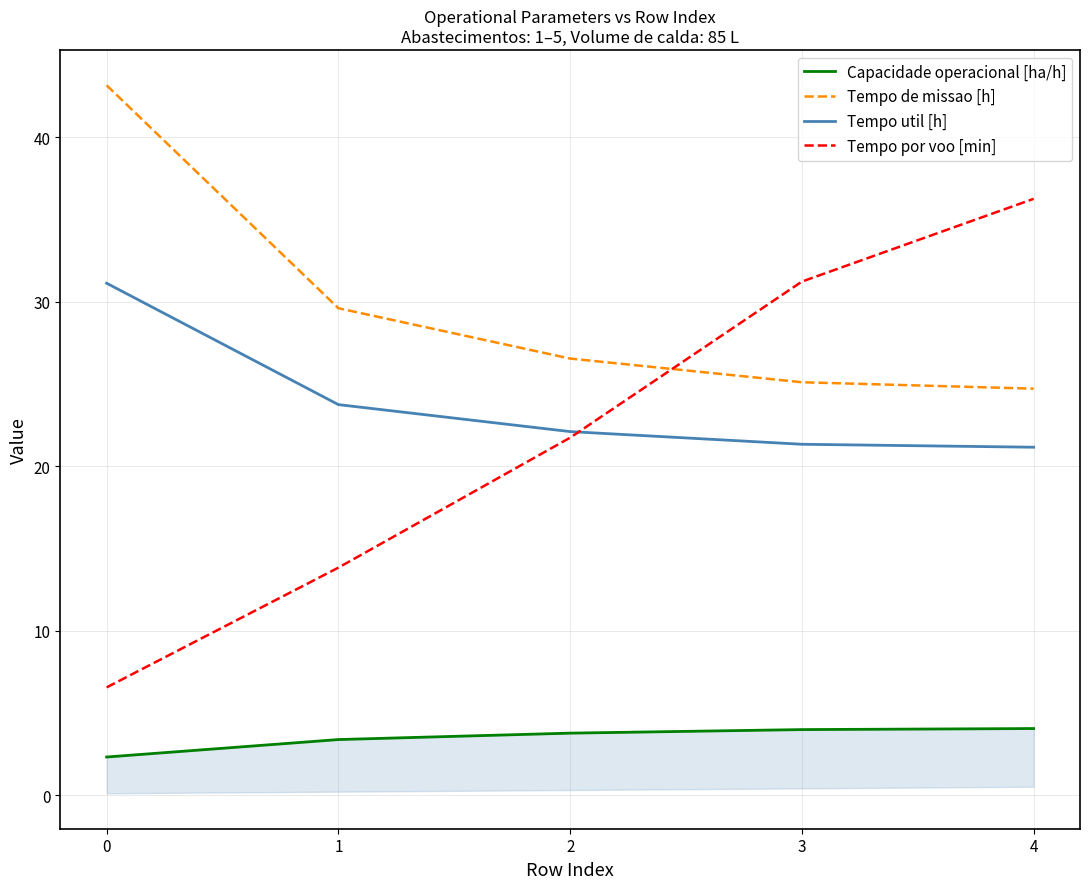

Reading right to left, what are all the values shown in this chart?

Capacidade operacional [ha/h]: 4.0	4.0	3.8	3.4	2.3
Tempo de missao [h]: 24.7	25.1	26.5	29.6	43.1
Tempo util [h]: 21.1	21.3	22.1	23.7	31.1
Tempo por voo [min]: 36.2	31.2	21.7	13.8	6.5